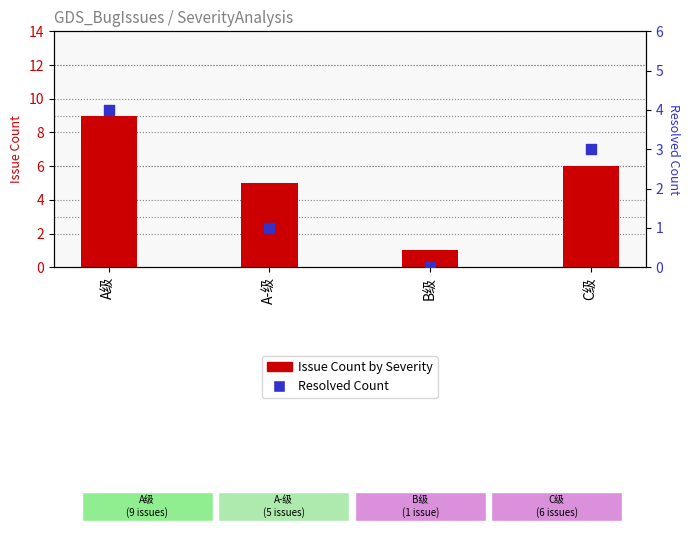

Which series reaches the maximum Y coordinate?

Issue Count by Severity